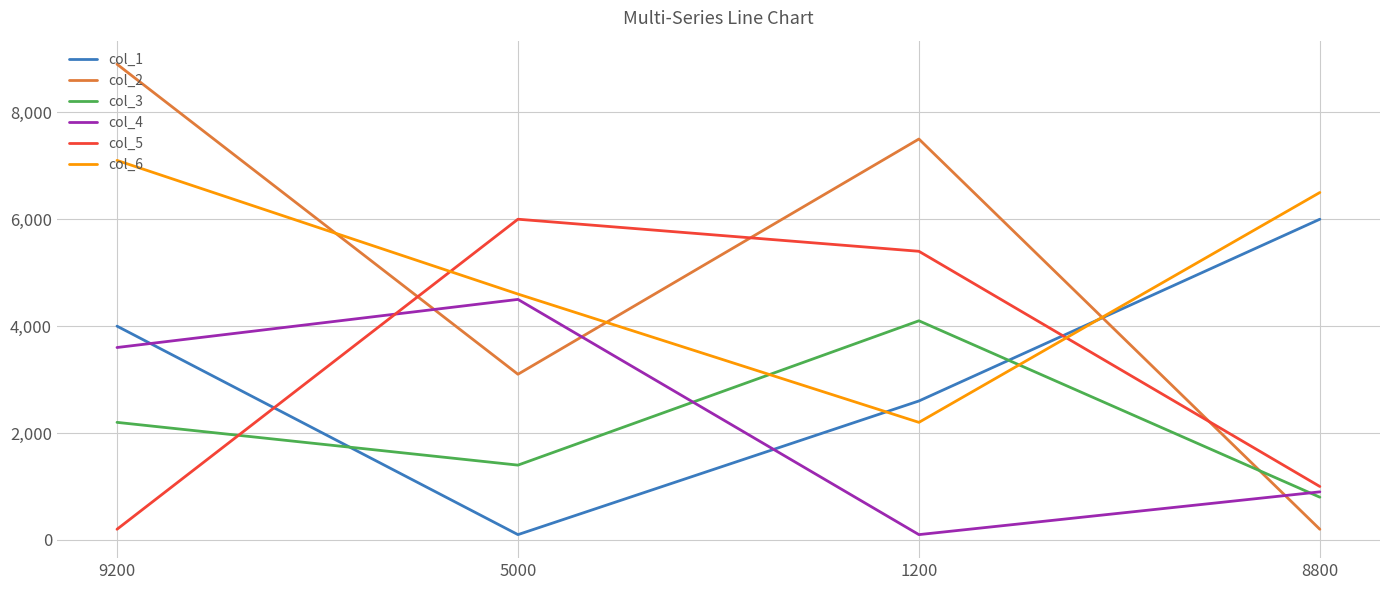

The value of col_5 at 1200 is 2110. True or false?

False